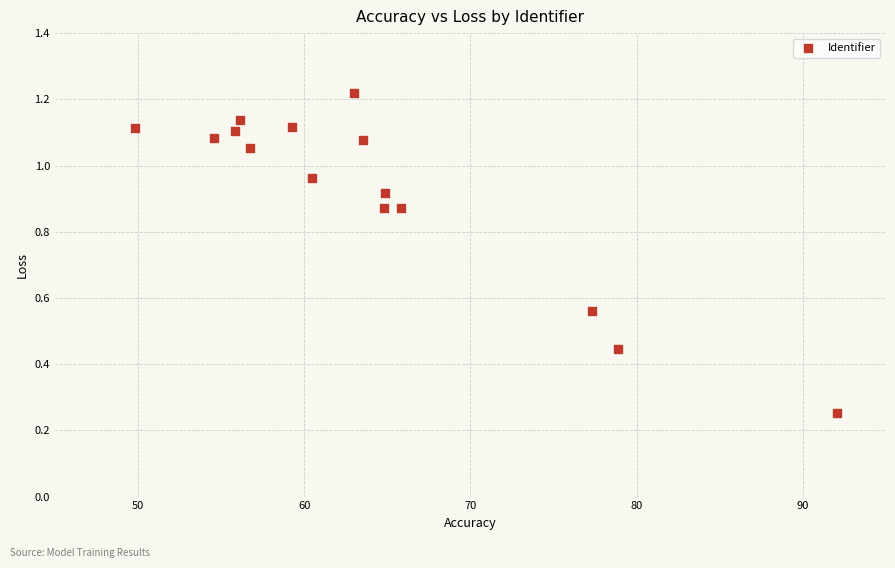

What is the range of X values (max minus min)?

42.2